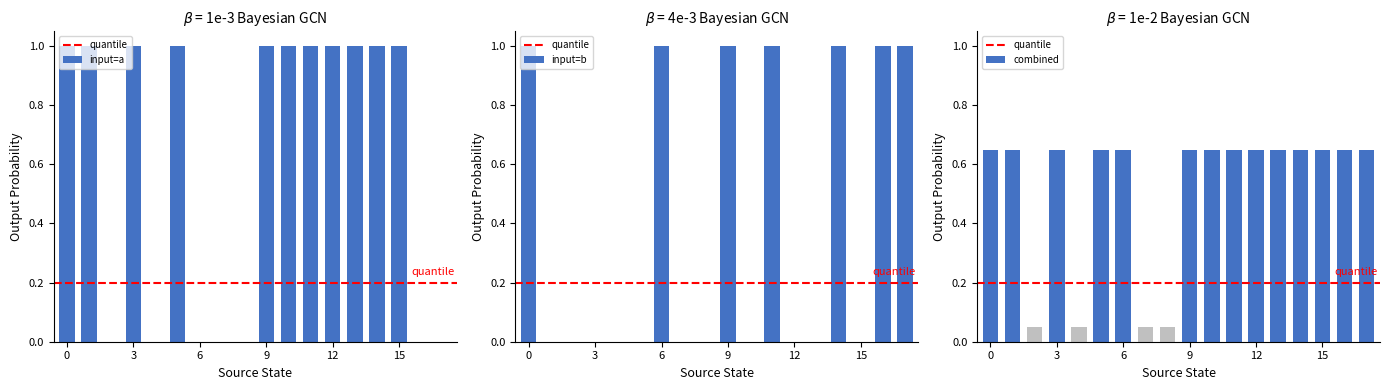

Between 4 and 5, which is larger?

5